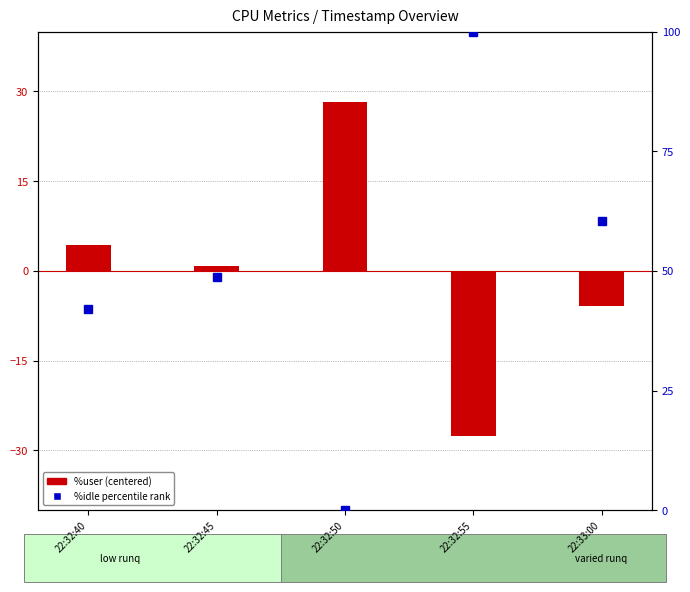

At which label does %idle percentile rank first exceed 48?

22:32:45